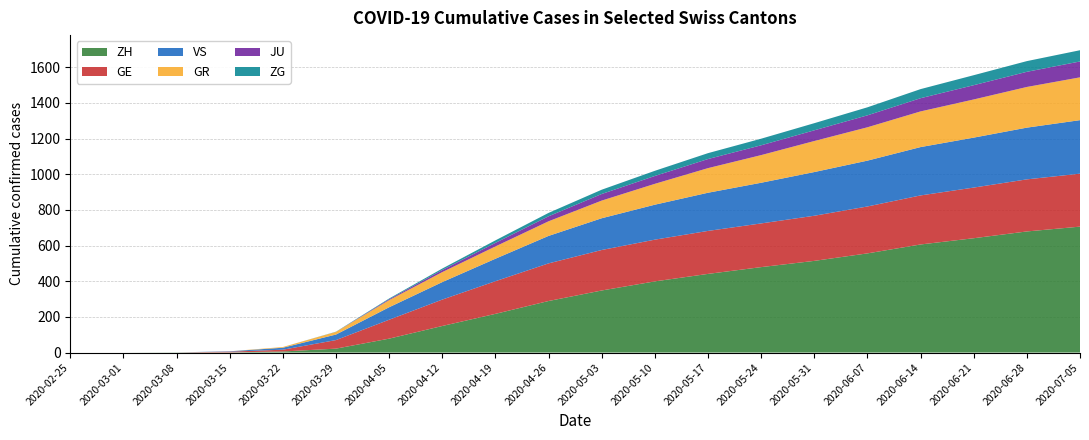

Reading left to right, extract all data points from this chart.

GE: 0	0	0	4	10	48	106	148	183	211	227	234	241	245	253	263	275	284	292	297
ZH: 0	0	1	1	6	22	78	149	217	289	348	399	441	479	514	556	606	641	679	706
GR: 0	0	0	0	4	15	40	56	69	82	99	117	138	155	174	187	200	214	228	240
VS: 0	0	0	2	11	31	70	98	126	154	178	196	214	228	245	257	271	280	290	300
JU: 0	0	0	0	0	0	5	12	20	28	37	44	51	55	60	67	74	80	85	89
ZG: 0	0	0	0	0	1	4	8	14	19	24	29	33	37	40	45	51	56	60	63